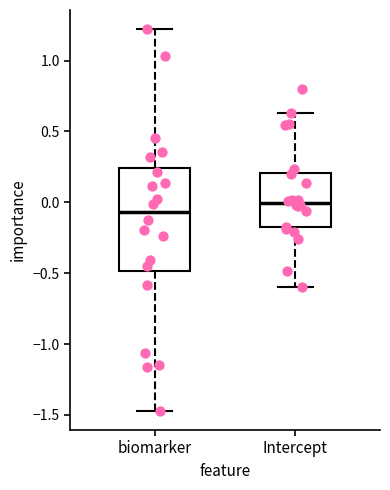

Reading left to right, transcribe this box plot: for each box, give where its median line is, the range the box spans, and where its two whiskers end, as read against the y-axis. The values are not printed on the chart, so give them approximately, as read against the axis.

biomarker: median -0.05, box -0.50 to 0.25, whiskers -1.45 to 1.20
Intercept: median 0.00, box -0.20 to 0.20, whiskers -0.60 to 0.65